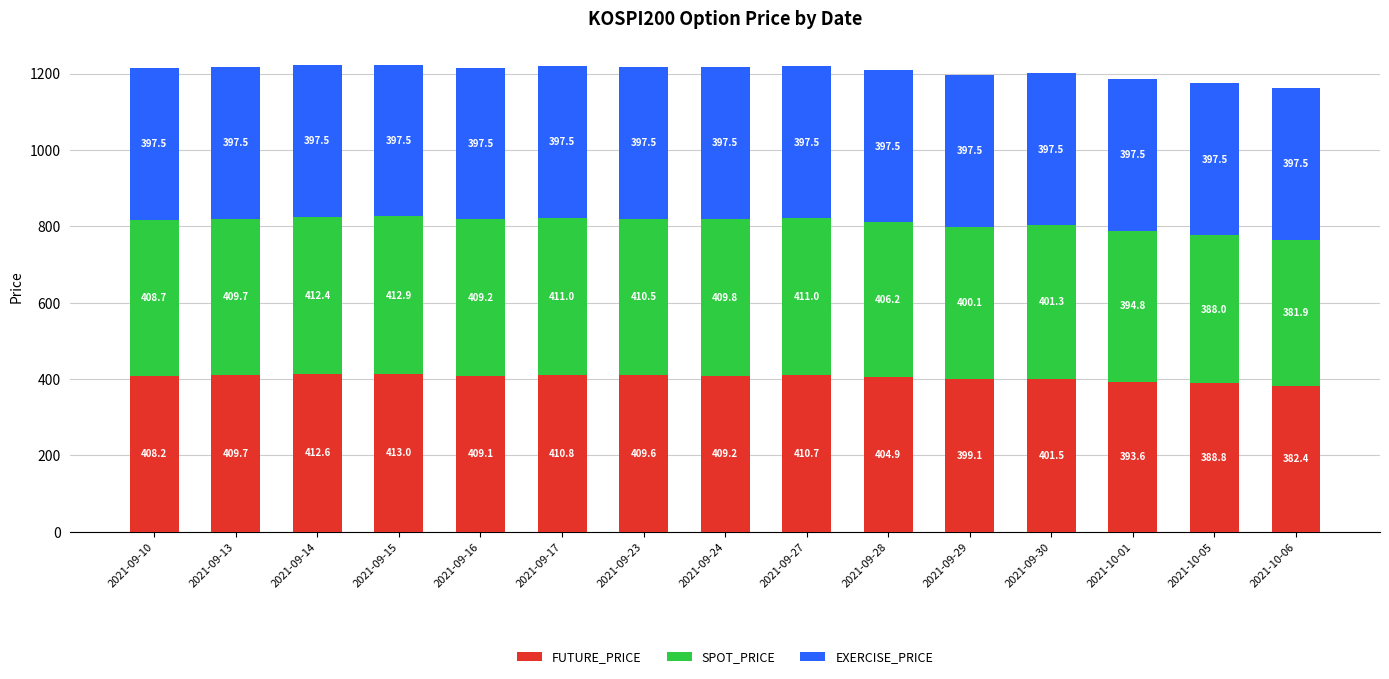

The FUTURE_PRICE series shows 409.6 at 2021-09-23. True or false?

True